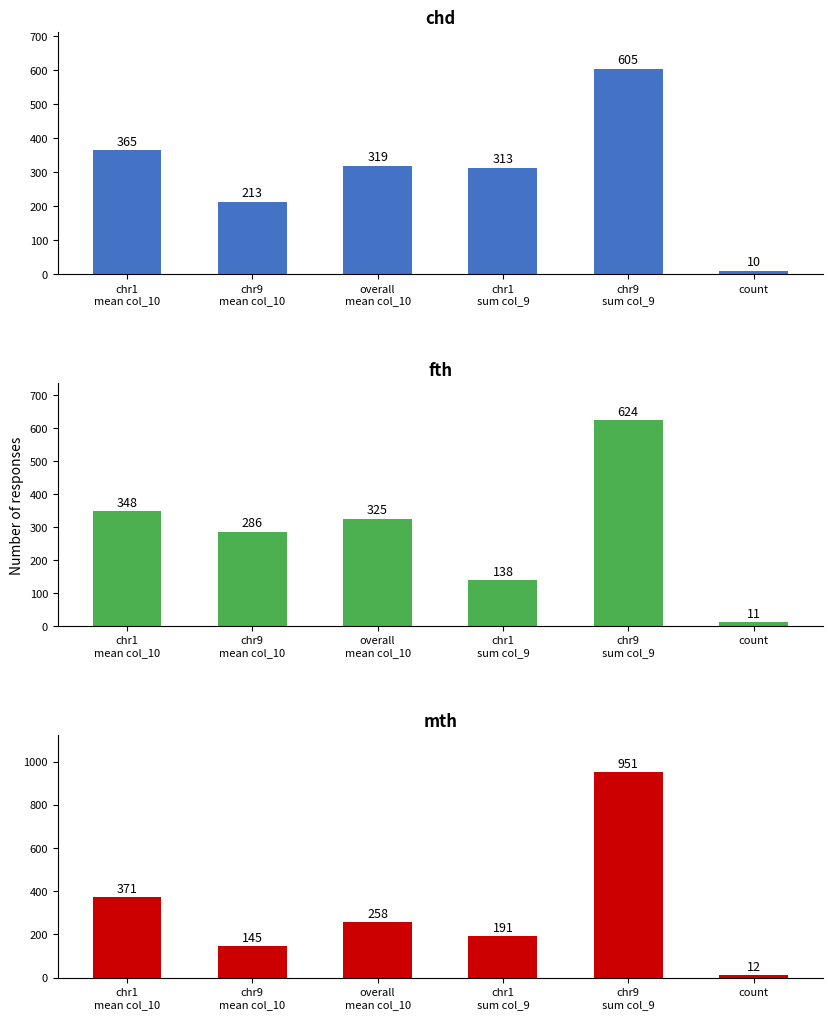

Which series has the largest total across all categories?

mth